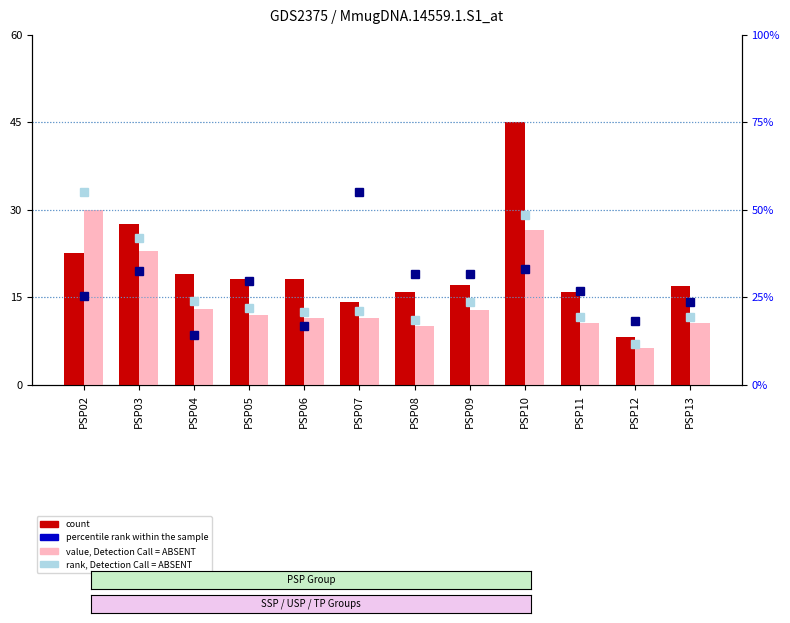

How many data points in value, Detection Call = ABSENT are less than 11?

4